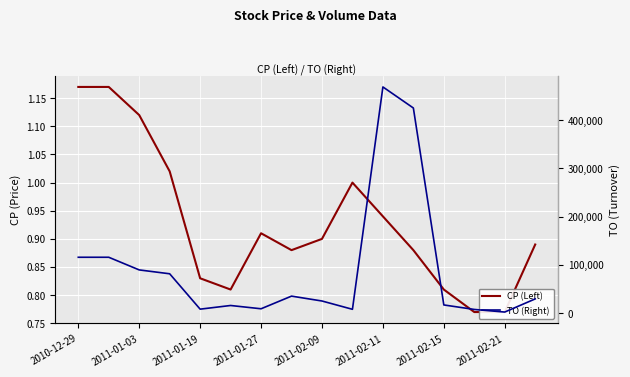

Which series has the largest range (max minus min)?

TO (Right)